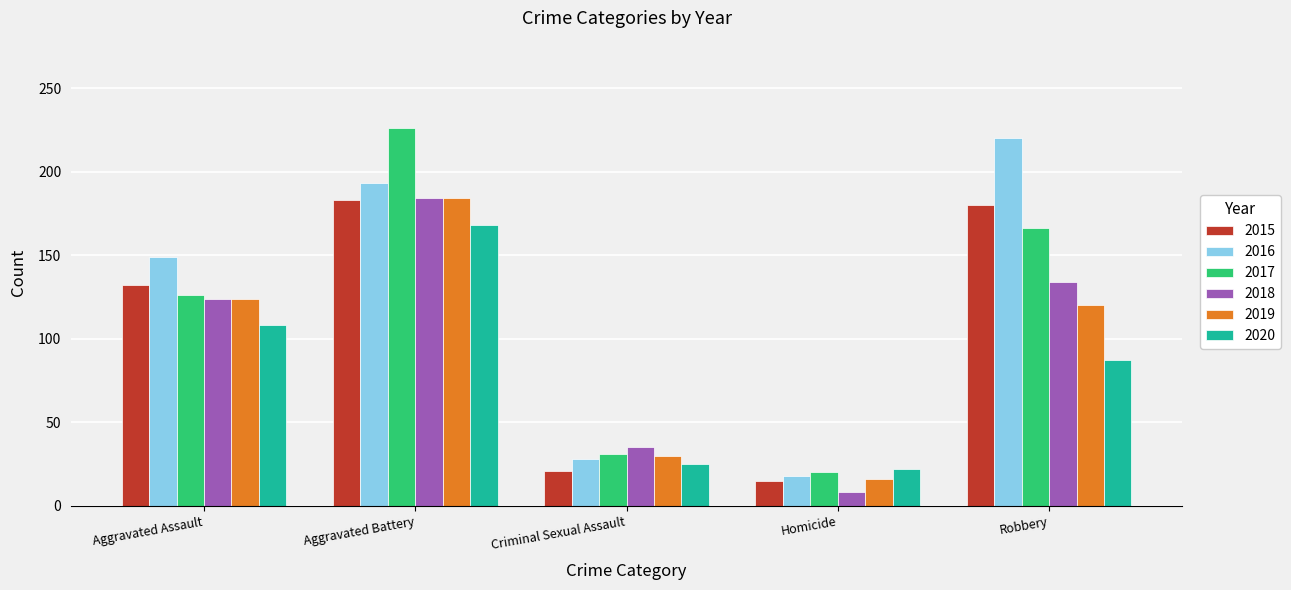

Reading left to right, what are all the values shown in this chart?

2015: Aggravated Assault=132	Aggravated Battery=183	Criminal Sexual Assault=21	Homicide=15	Robbery=180
2016: Aggravated Assault=149	Aggravated Battery=193	Criminal Sexual Assault=28	Homicide=18	Robbery=220
2017: Aggravated Assault=126	Aggravated Battery=226	Criminal Sexual Assault=31	Homicide=20	Robbery=166
2018: Aggravated Assault=124	Aggravated Battery=184	Criminal Sexual Assault=35	Homicide=8	Robbery=134
2019: Aggravated Assault=124	Aggravated Battery=184	Criminal Sexual Assault=30	Homicide=16	Robbery=120
2020: Aggravated Assault=108	Aggravated Battery=168	Criminal Sexual Assault=25	Homicide=22	Robbery=87